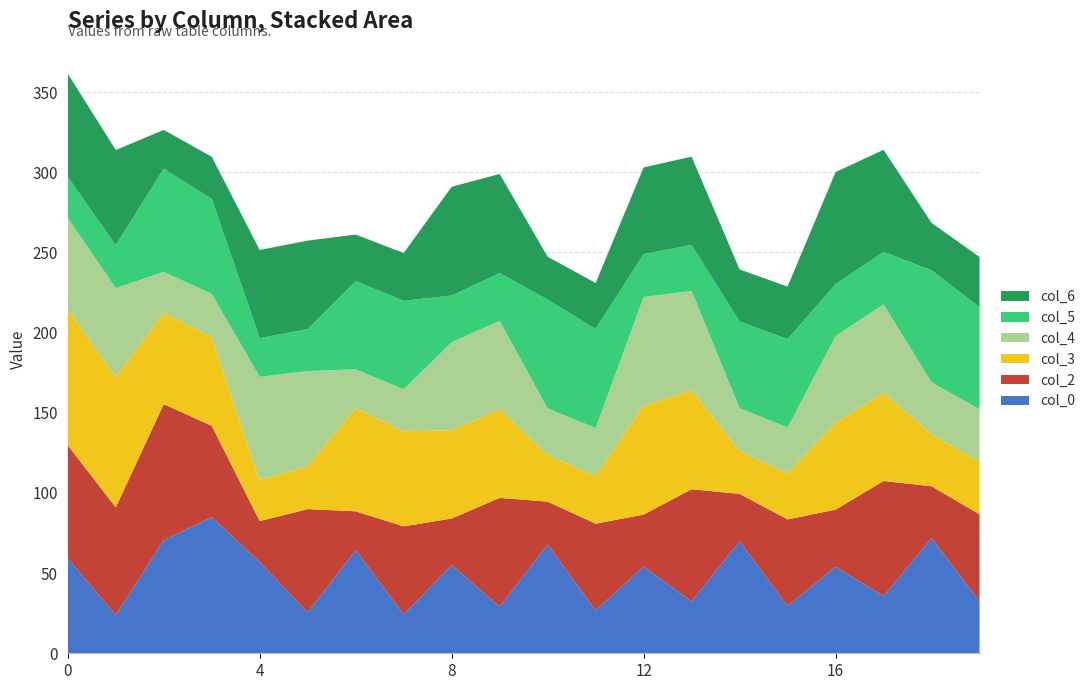

Reading left to right, extract all data points from this chart.

col_0: 59.3	23.8	70.5	84.9	56.9	25.5	64.4	24.2	55.0	29.1	67.8	26.7	54.1	32.4	69.9	29.5	54.0	35.6	71.8	32.4
col_2: 70.5	67.2	84.9	56.9	25.5	64.4	24.2	55.0	29.1	67.8	26.7	54.1	32.4	69.9	29.5	54.0	35.6	71.8	32.4	54.3
col_3: 84.9	81.2	56.9	55.5	25.5	26.8	64.4	59.3	55.0	55.2	29.1	29.8	67.8	61.8	26.7	28.7	54.1	55.1	32.4	32.8
col_4: 56.9	55.5	25.5	26.8	64.4	59.3	24.2	26.2	55.0	55.2	29.1	29.8	67.8	61.8	26.7	28.7	54.1	55.1	32.4	32.8
col_5: 25.5	26.8	64.4	59.3	24.2	26.2	55.0	55.2	29.1	29.8	67.8	61.8	26.7	28.7	54.1	55.1	32.4	32.8	69.9	63.6
col_6: 64.4	59.3	24.2	26.2	55.0	55.2	29.1	29.8	67.8	61.8	26.7	28.7	54.1	55.1	32.4	32.8	69.9	63.6	29.5	31.3